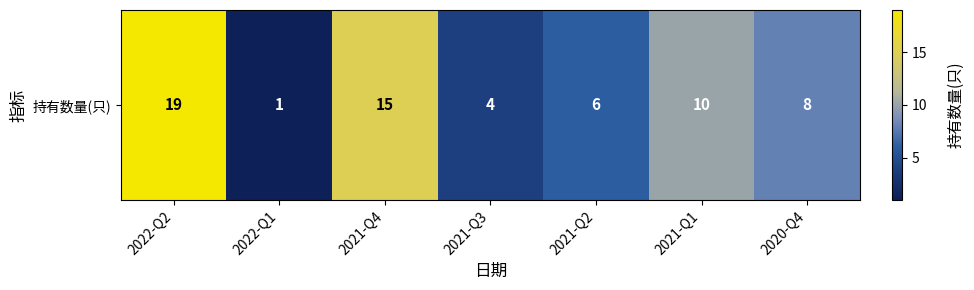

What is the difference between the values at 2021-Q2 and 2021-Q3?

2